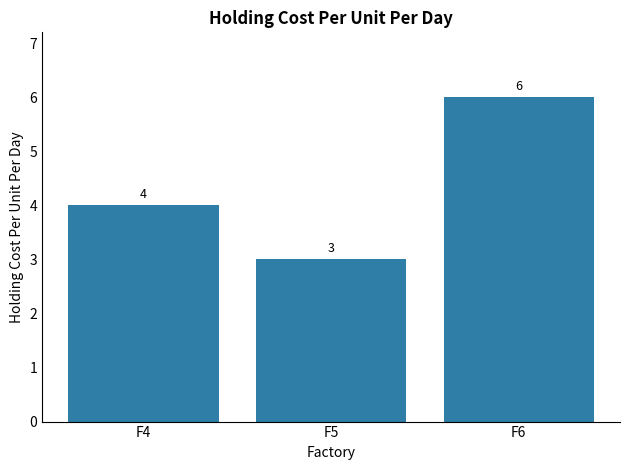

What is the difference between the maximum and second lowest values?

2